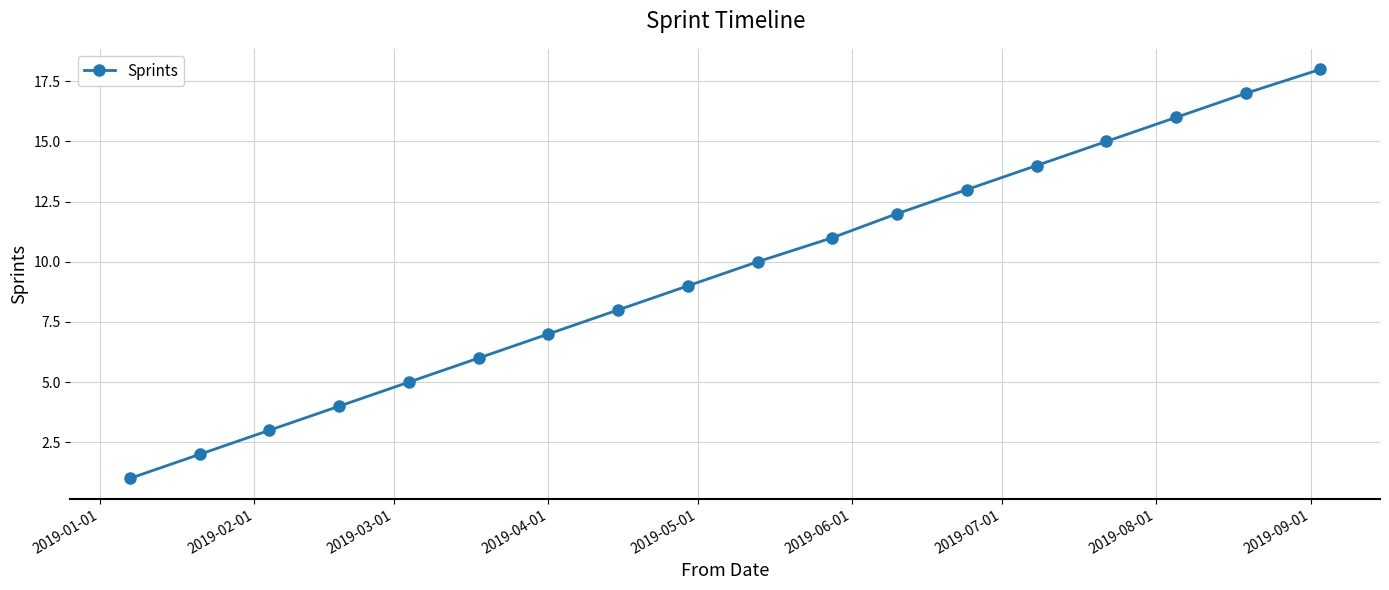

What is the difference between the maximum and second lowest values?

16